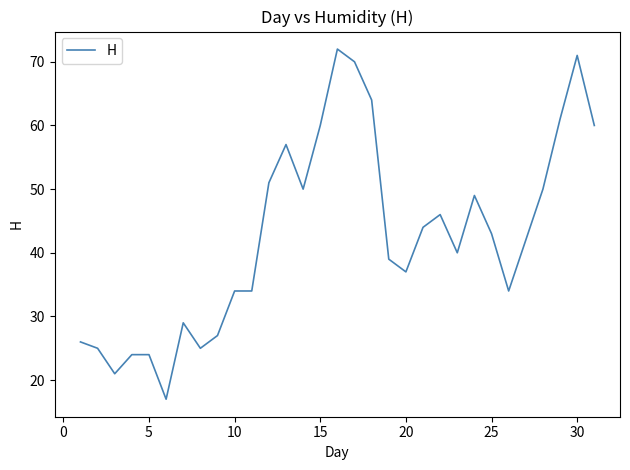

What is the greatest value displayed?

72